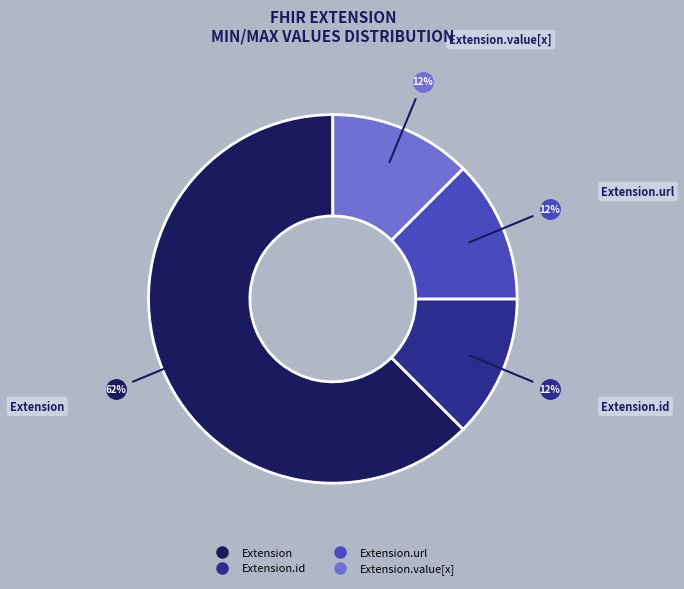

Is there any slice that represents more than half of the pie?

Yes